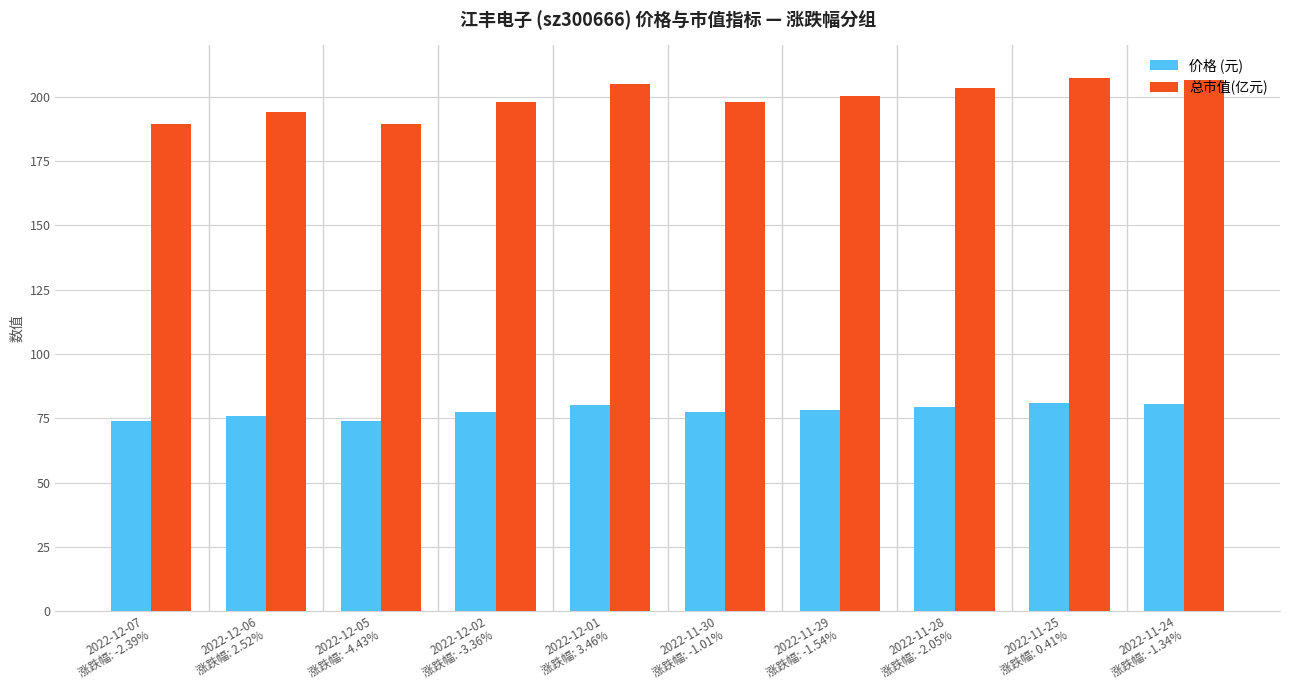

Where does the 总市值(亿元) series first go above 200?

2022-12-01
涨跌幅: 3.46%